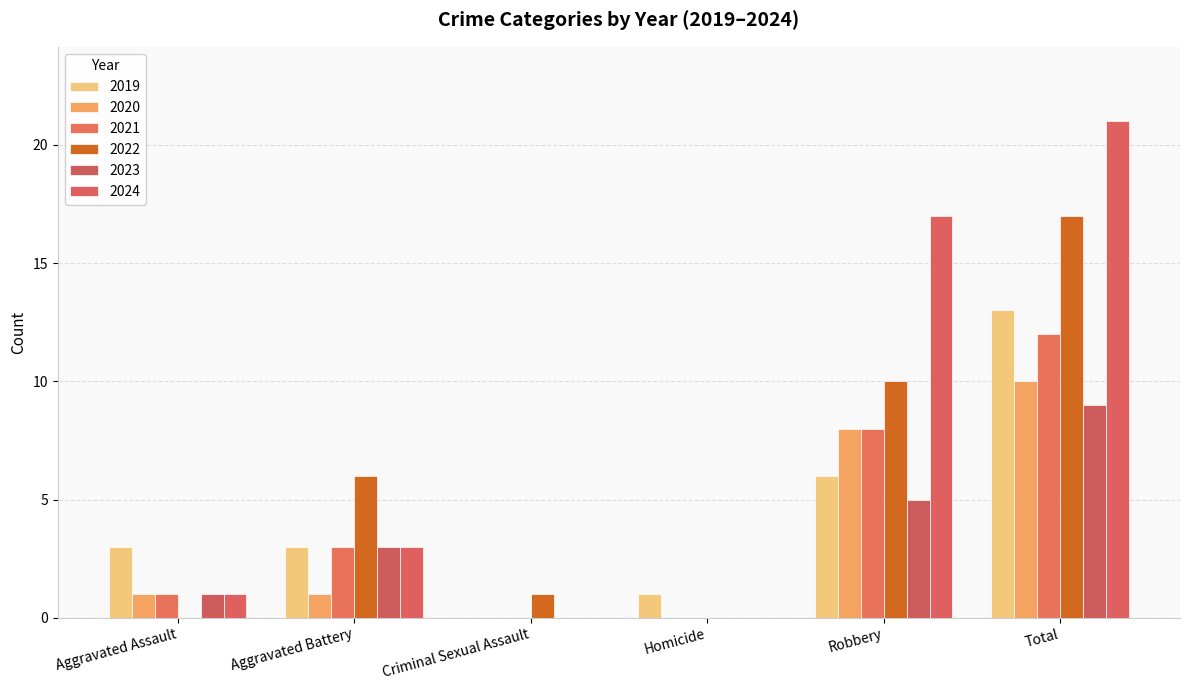

Reading right to left, list all the values displayed in this chart.

2019: Total=13	Robbery=6	Homicide=1	Criminal Sexual Assault=0	Aggravated Battery=3	Aggravated Assault=3
2020: Total=10	Robbery=8	Homicide=0	Criminal Sexual Assault=0	Aggravated Battery=1	Aggravated Assault=1
2021: Total=12	Robbery=8	Homicide=0	Criminal Sexual Assault=0	Aggravated Battery=3	Aggravated Assault=1
2022: Total=17	Robbery=10	Homicide=0	Criminal Sexual Assault=1	Aggravated Battery=6	Aggravated Assault=0
2023: Total=9	Robbery=5	Homicide=0	Criminal Sexual Assault=0	Aggravated Battery=3	Aggravated Assault=1
2024: Total=21	Robbery=17	Homicide=0	Criminal Sexual Assault=0	Aggravated Battery=3	Aggravated Assault=1